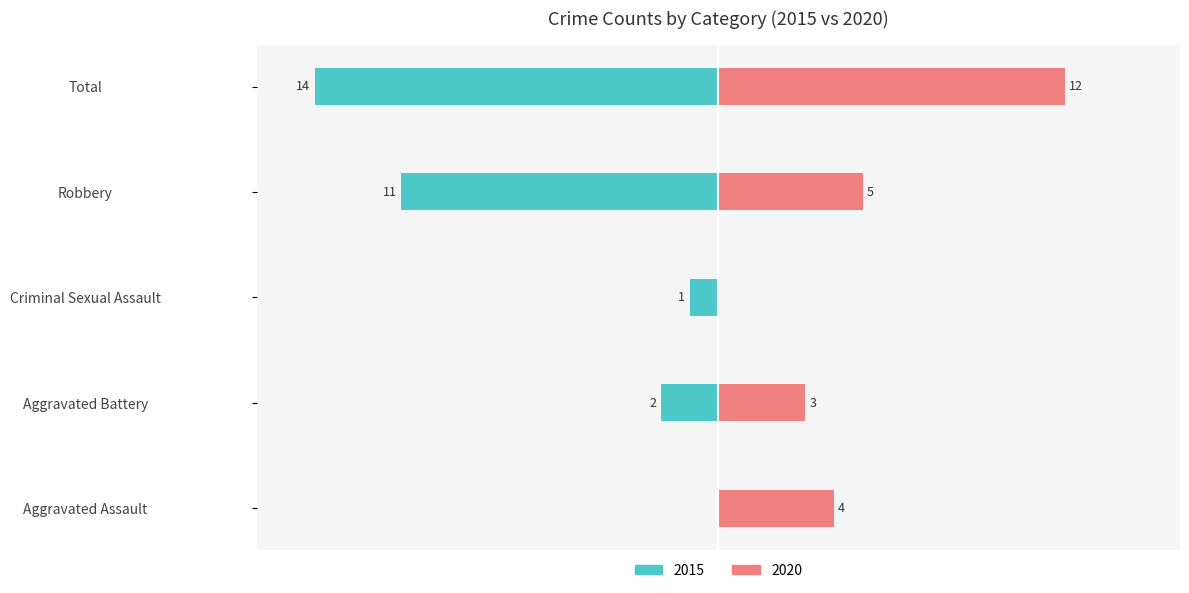

Between Robbery and Total, which series saw the biggest shift?

Right (2020)